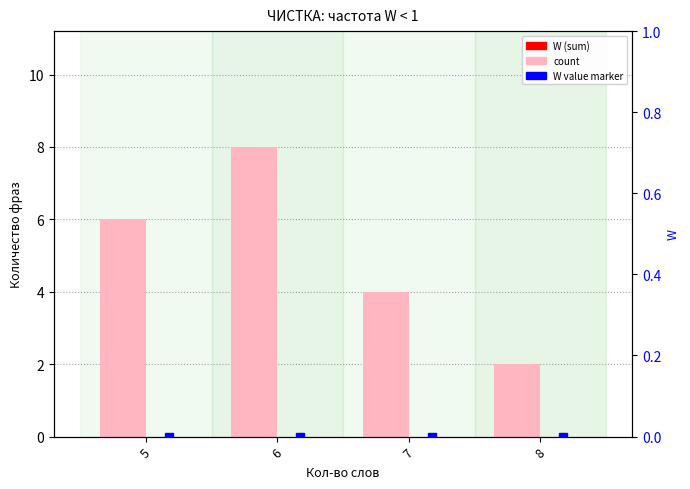

What is the difference between the maximum and minimum values in the count series?

6